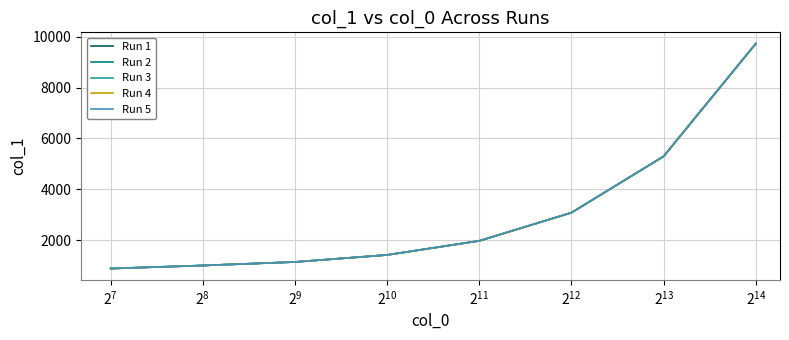

What is the greatest value displayed?

9730